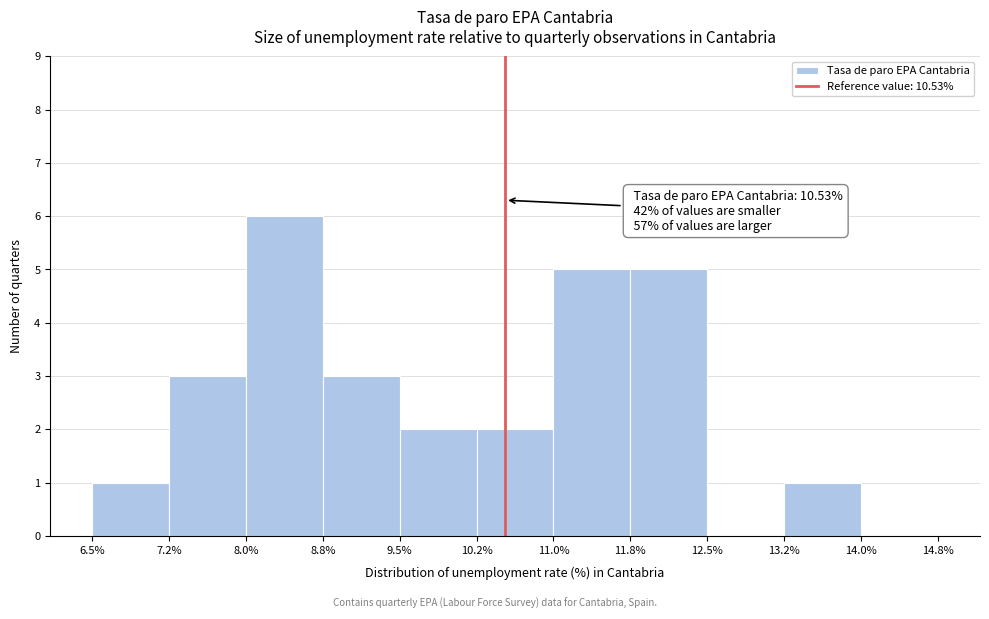

Over which range of the x-axis is the bar tallest?

8.0% to 8.8%